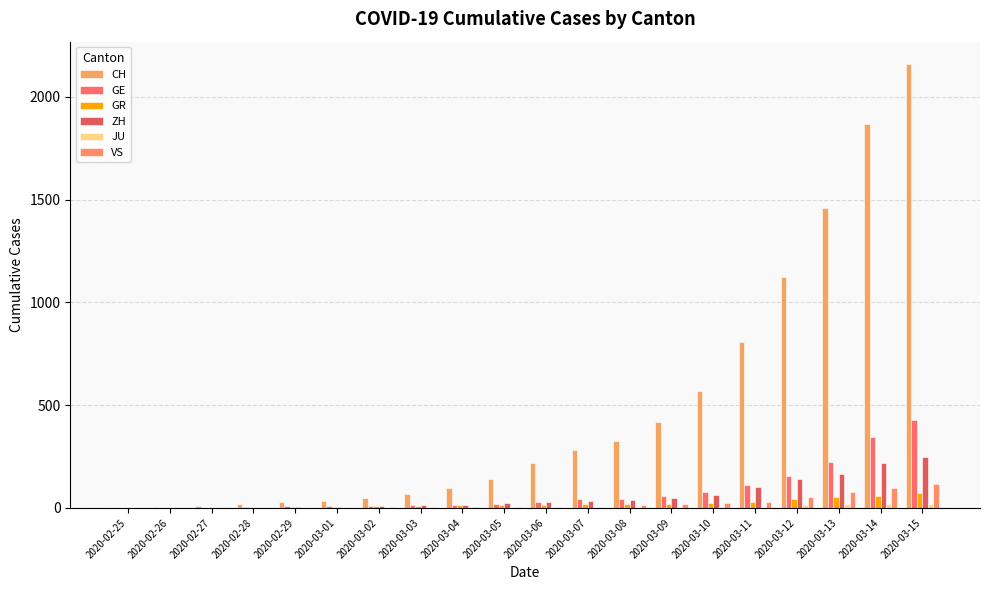

Which series has the largest total across all categories?

CH